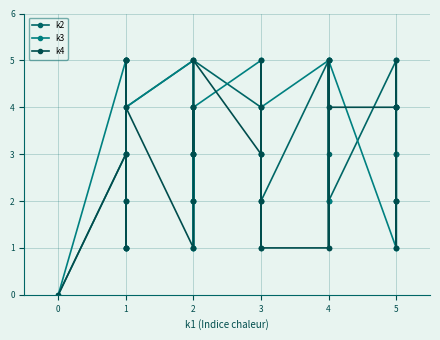

How many times do k4 and k2 cross each other?

11